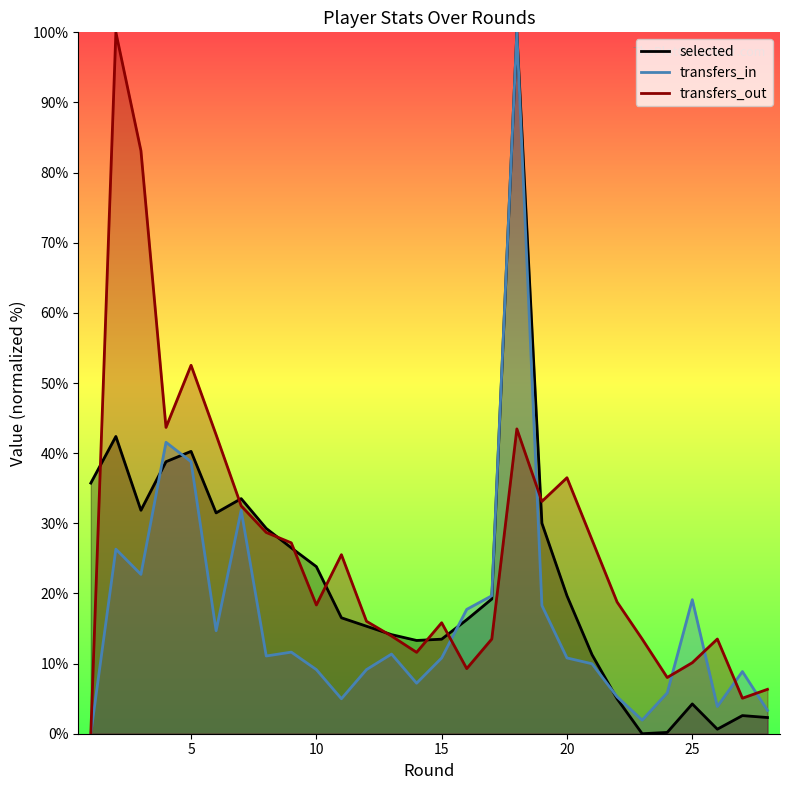

Which series has the widest spread of values?

selected